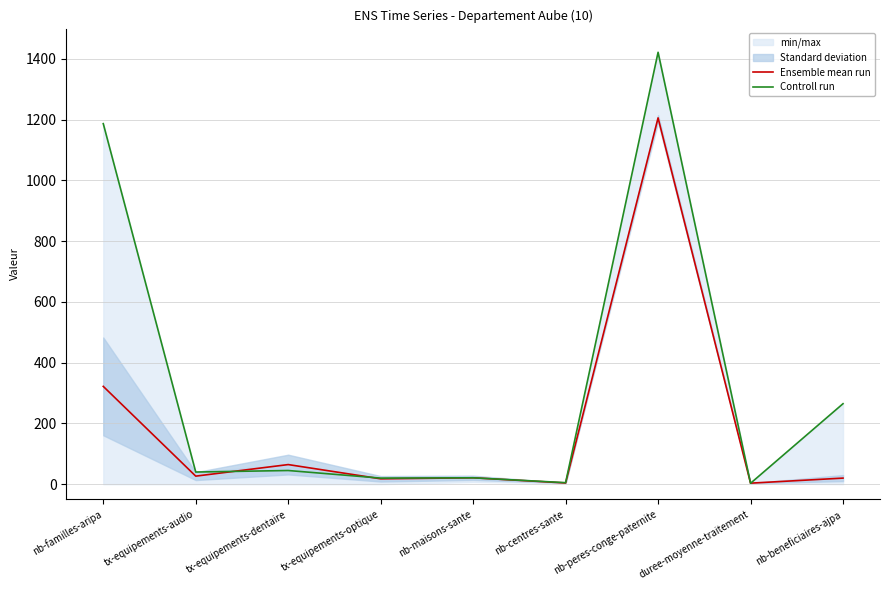

What is the label of the 4th point from the left?

tx-equipements-optique